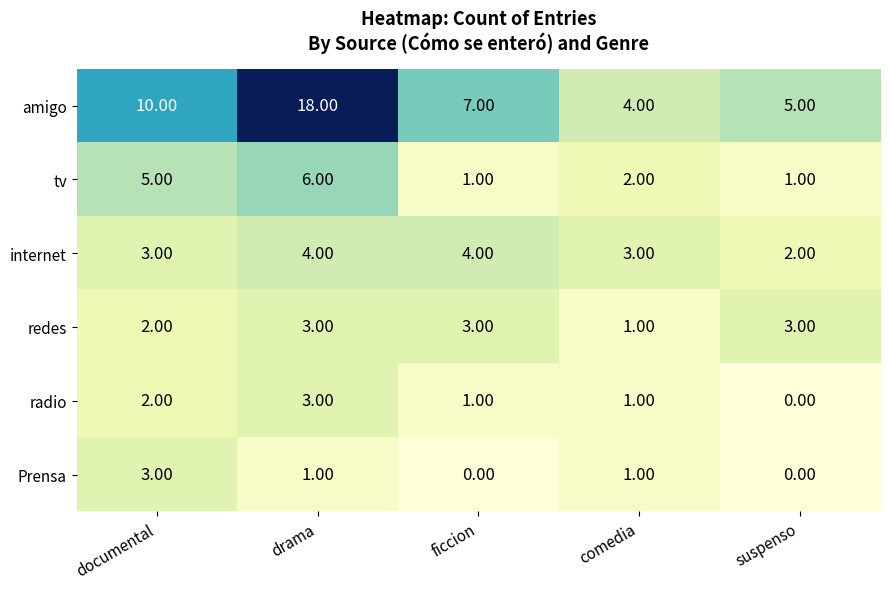

Where does the tv series first go above 2?

documental